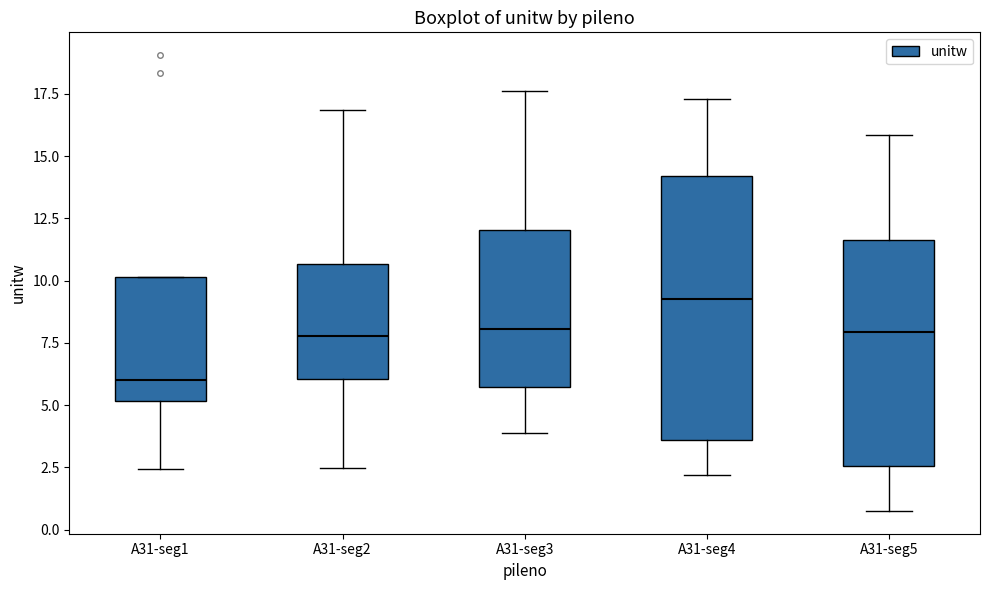

Reading left to right, read every box against the y-axis: the position of its median line, the range the box covers, and the ends of its whiskers. The values are not printed on the chart, so give them approximately, as read against the axis.

A31-seg1: median 6.0, box 5.0 to 10.0, whiskers 2.5 to 10.0
A31-seg2: median 8.0, box 6.0 to 10.5, whiskers 2.5 to 17.0
A31-seg3: median 8.0, box 5.5 to 12.0, whiskers 4.0 to 17.5
A31-seg4: median 9.5, box 3.5 to 14.0, whiskers 2.0 to 17.5
A31-seg5: median 8.0, box 2.5 to 11.5, whiskers 1.0 to 16.0